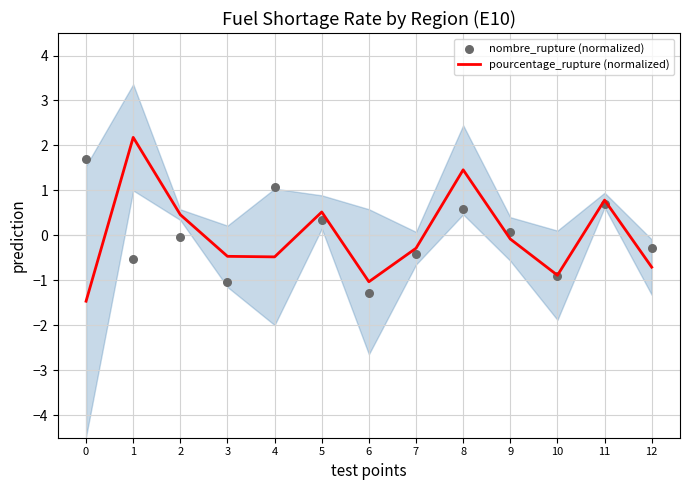

At how many categories does at least one series exceed 0?

8